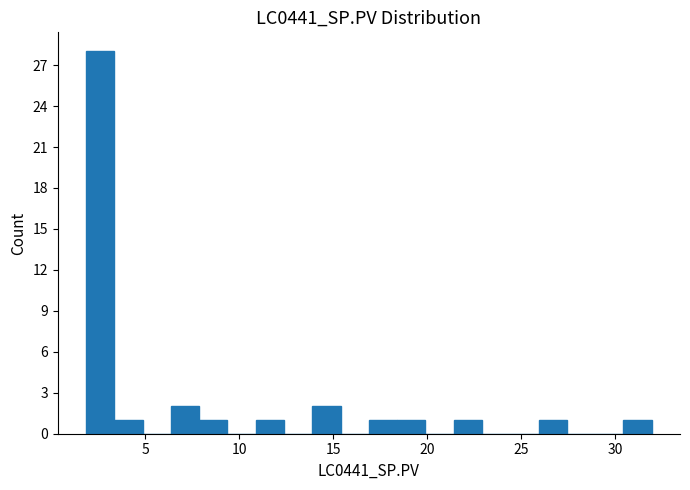

Read against the x-axis, roughly where is the centre of the tallest bar?

2.5